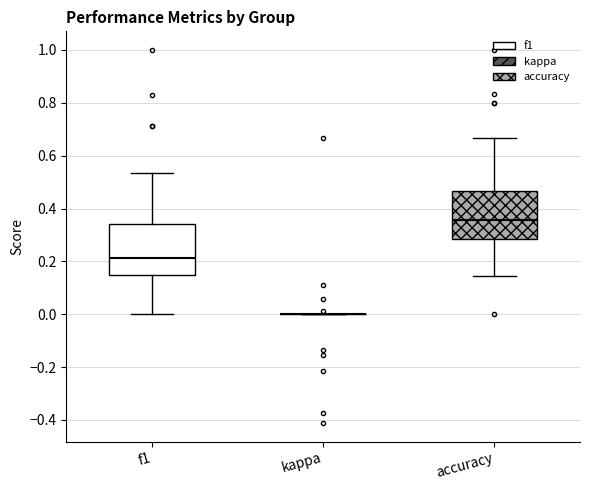

Reading left to right, read every box against the y-axis: the position of its median line, the range the box covers, and the ends of its whiskers. The values are not printed on the chart, so give them approximately, as read against the axis.

f1: median 0.22, box 0.14 to 0.34, whiskers 0.00 to 0.54
kappa: box collapsed to a line at 0.00, whiskers 0.00 to 0.00
accuracy: median 0.36, box 0.28 to 0.46, whiskers 0.14 to 0.66